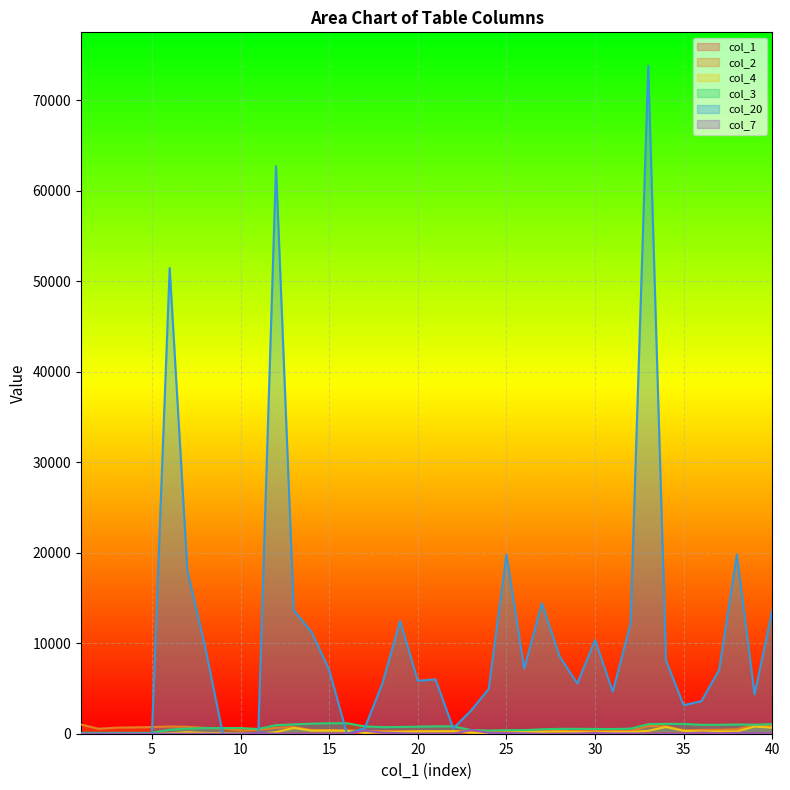

What is the difference between the maximum and minimum values in the col_1 series?

39